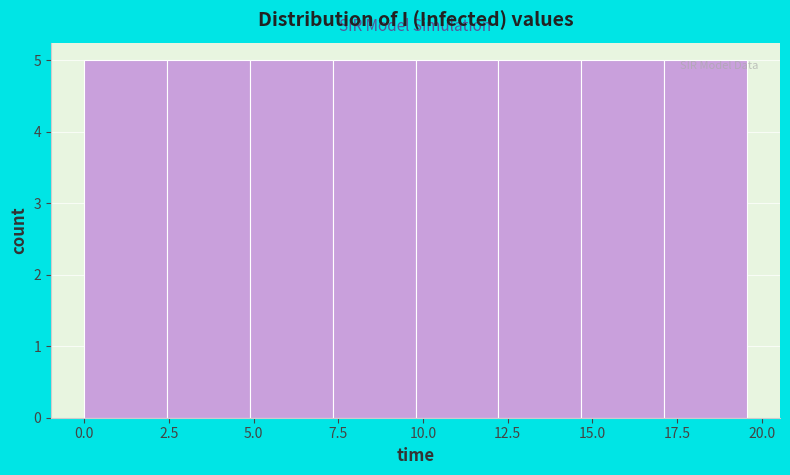

Reading left to right, transcribe this chart: for each bar, give the range it covers on the x-axis and its height. Neither the bar edges nor the heights are printed on the chart, so give them approximately, as read against the axes.

0.0 to 2.5: 5
2.5 to 5.0: 5
5.0 to 7.5: 5
7.5 to 10.0: 5
10.0 to 12.0: 5
12.0 to 14.5: 5
14.5 to 17.0: 5
17.0 to 19.5: 5